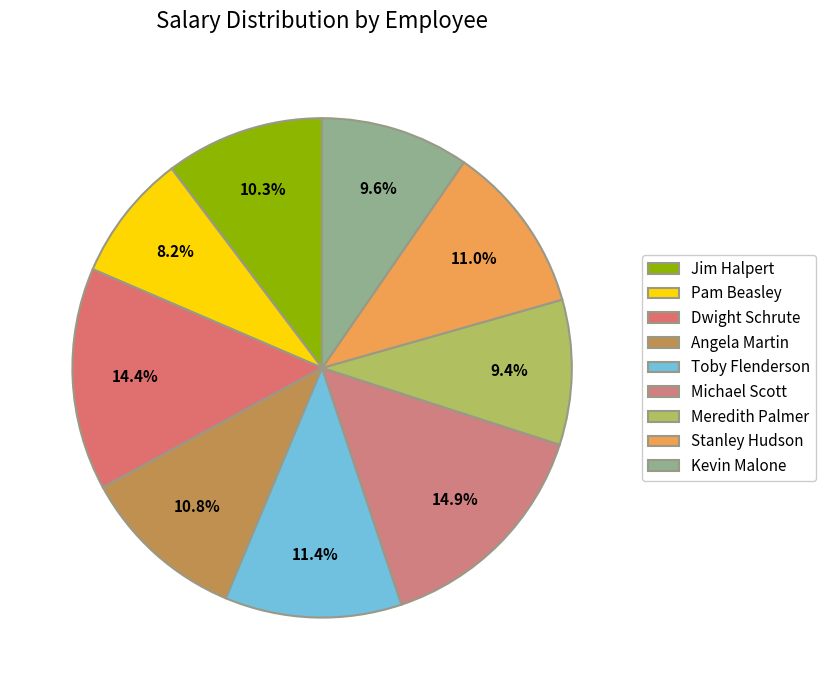

To the nearest percent, what is the difference between the largest and smallest slice percentages?

7%